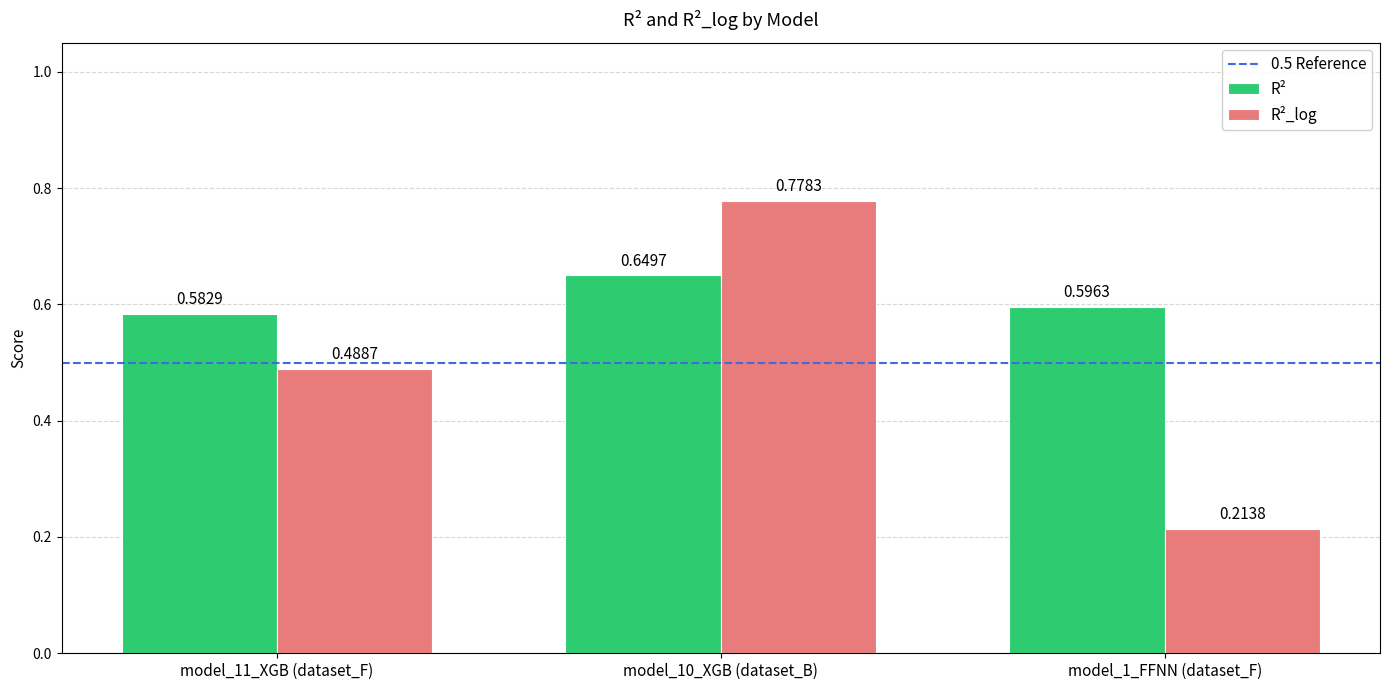

What position from the right is model_10_XGB (dataset_B)?

2